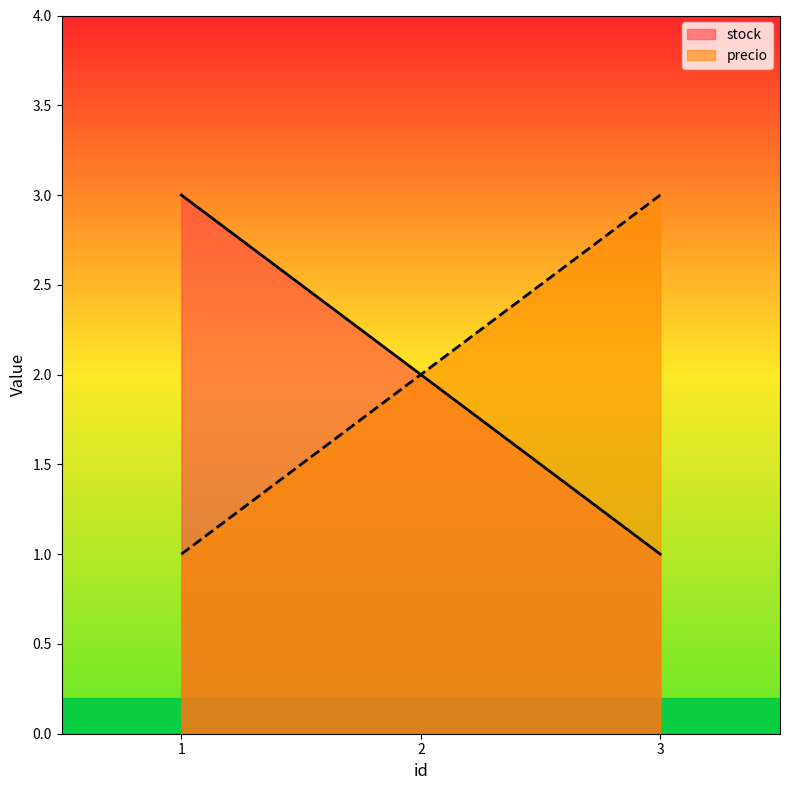

What is the sum of the stock values at 3 and 1?

4